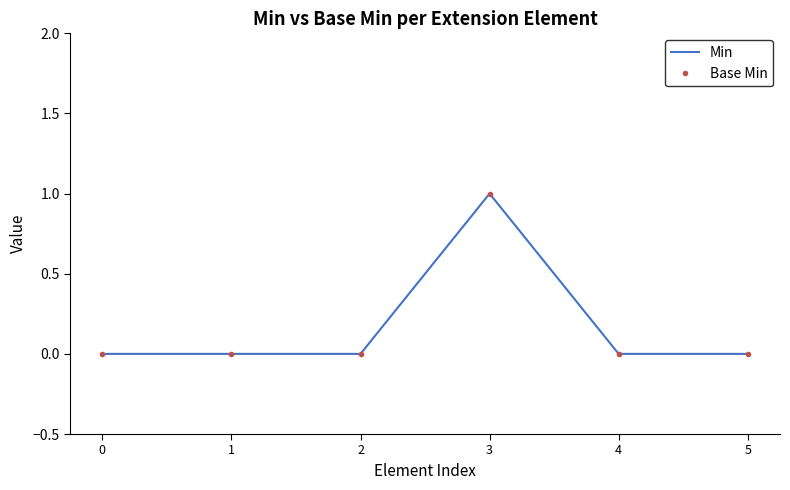

True or false: Base Min and Min intersect in this chart.

False